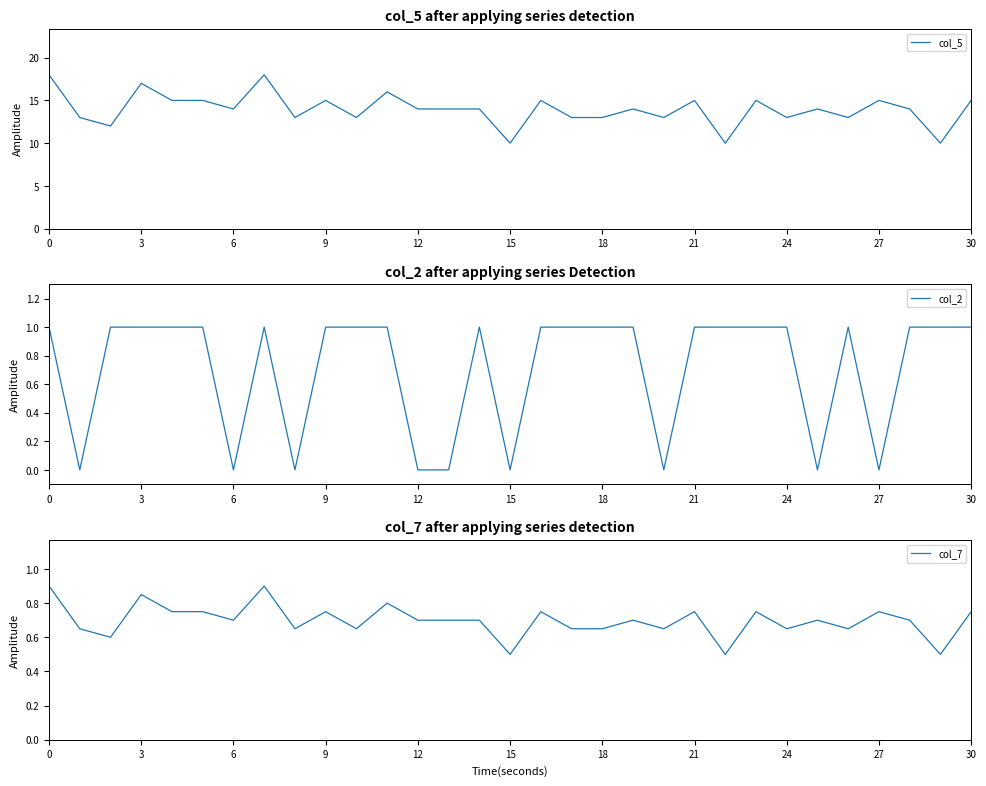

How many interior local valleys does the col_7 series have?

10